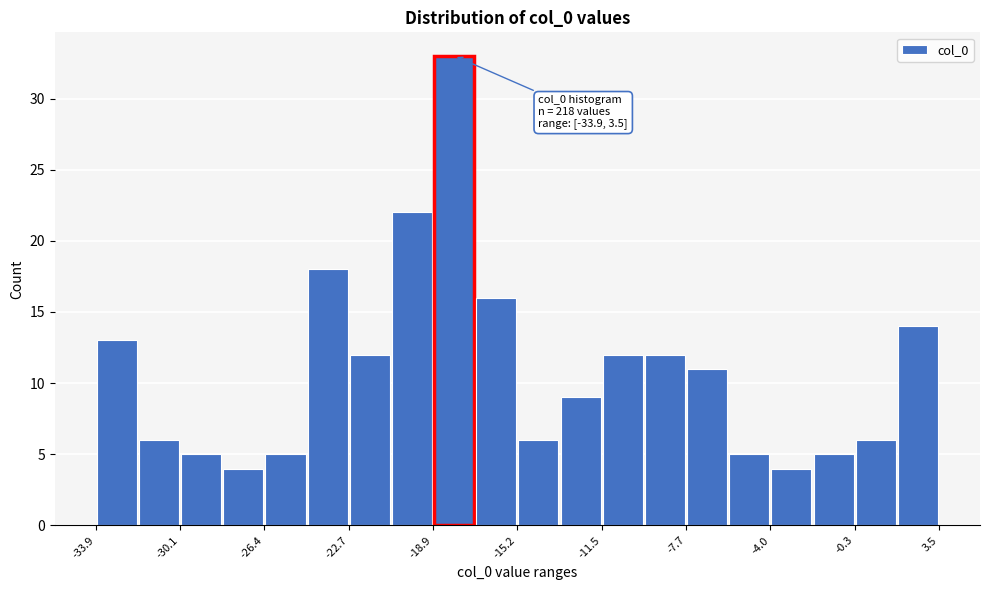

Around what value on the x-axis is the tallest bar? Give the approximate position of its centre, as read against the axis.

-18.0